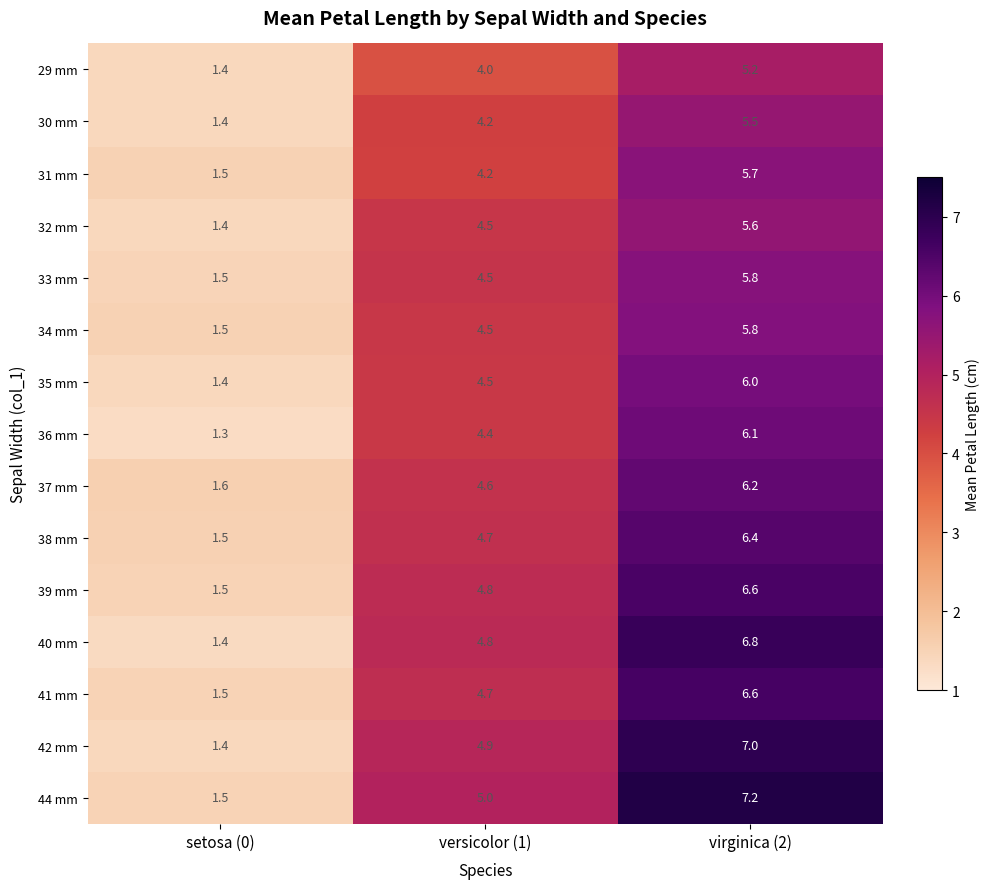

How many categories are shown in the chart?

3